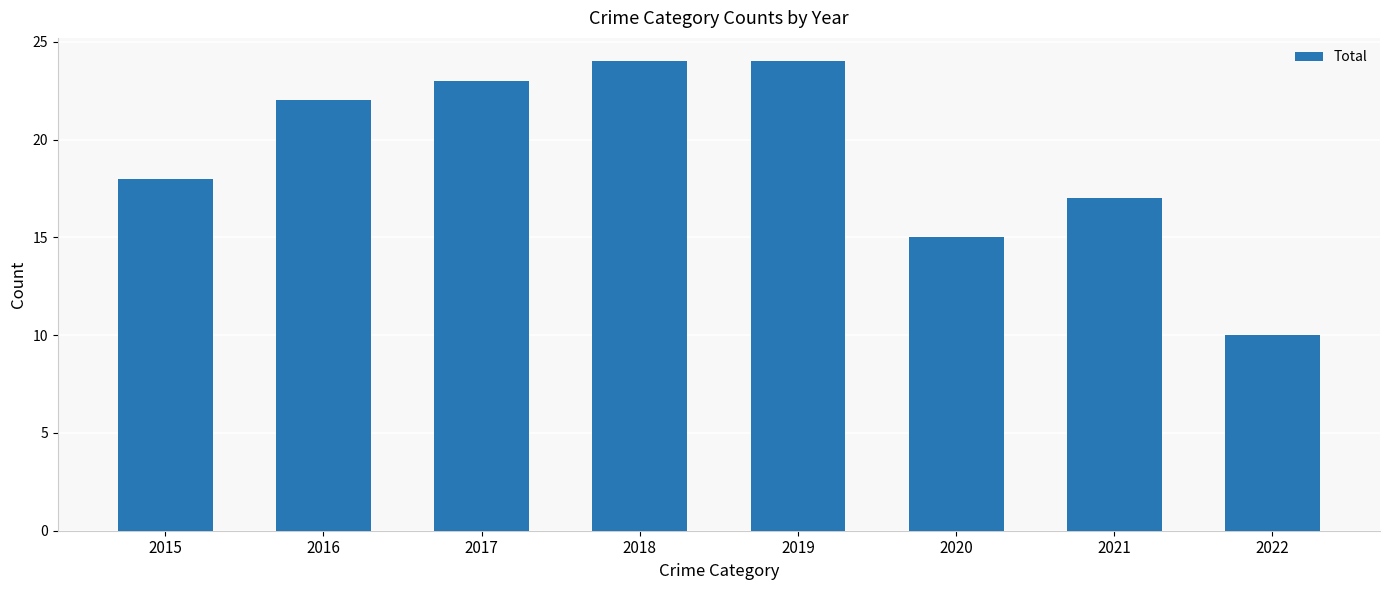

What is the change in value from 2015 to 2017?

+5